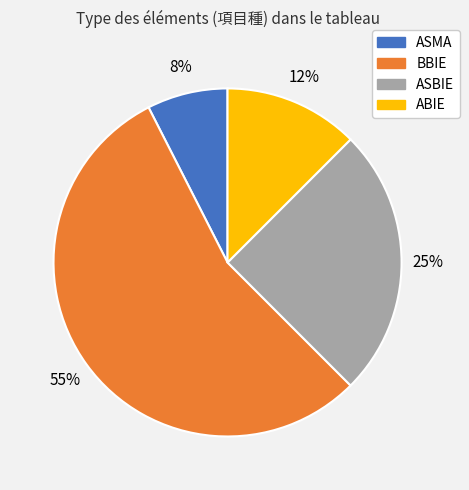

Does ASBIE represent more than half of the total?

No